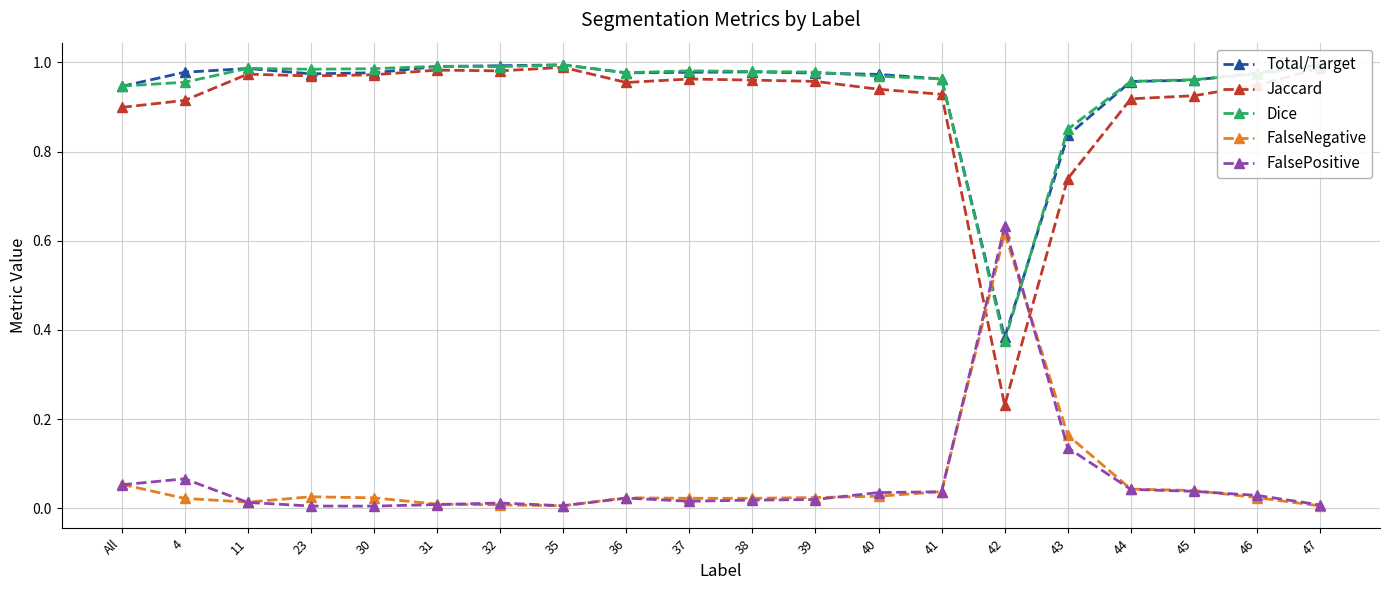

What is the maximum value for FalseNegative?

0.6